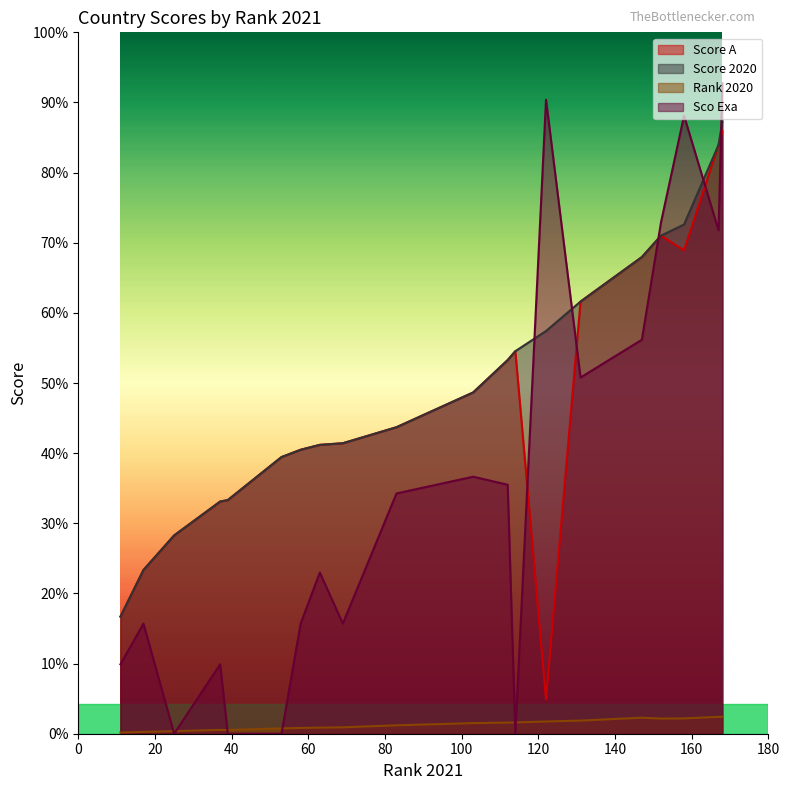

In Score A, how many points are lower than both neighbors (excluding endpoints)?

6